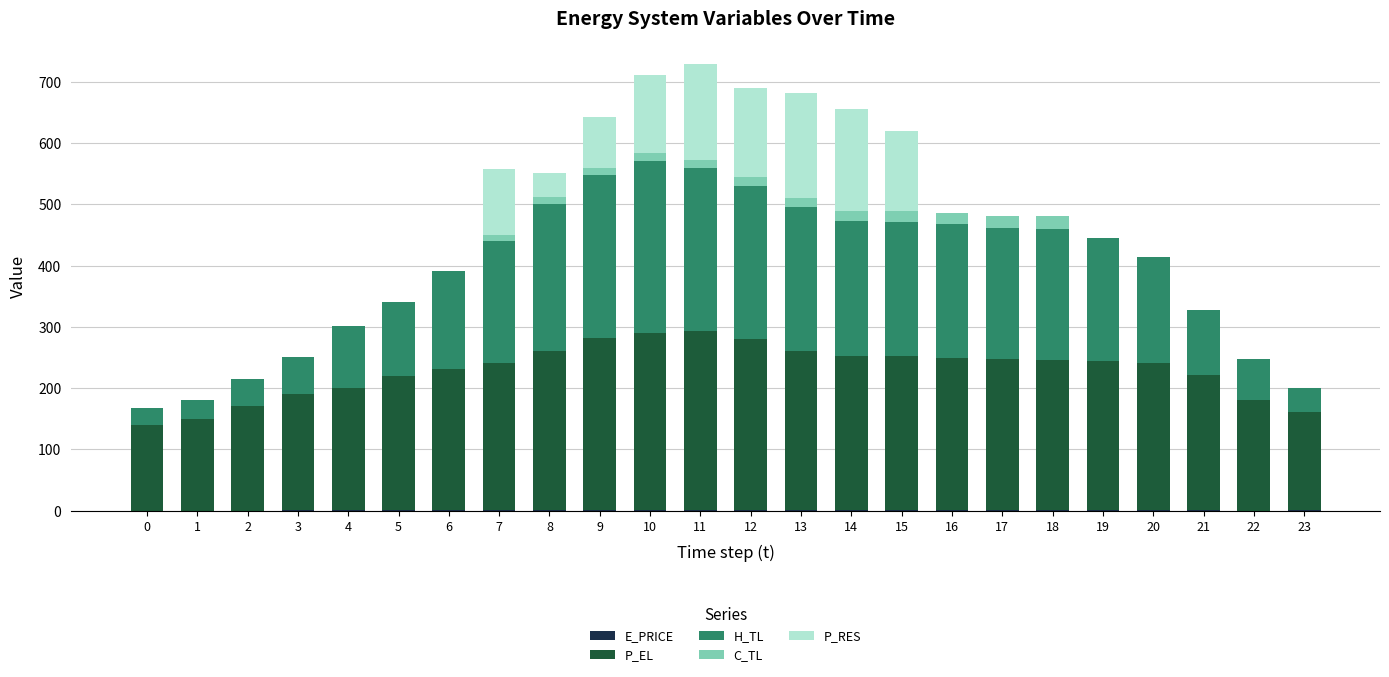

How many categories are shown in the chart?

24